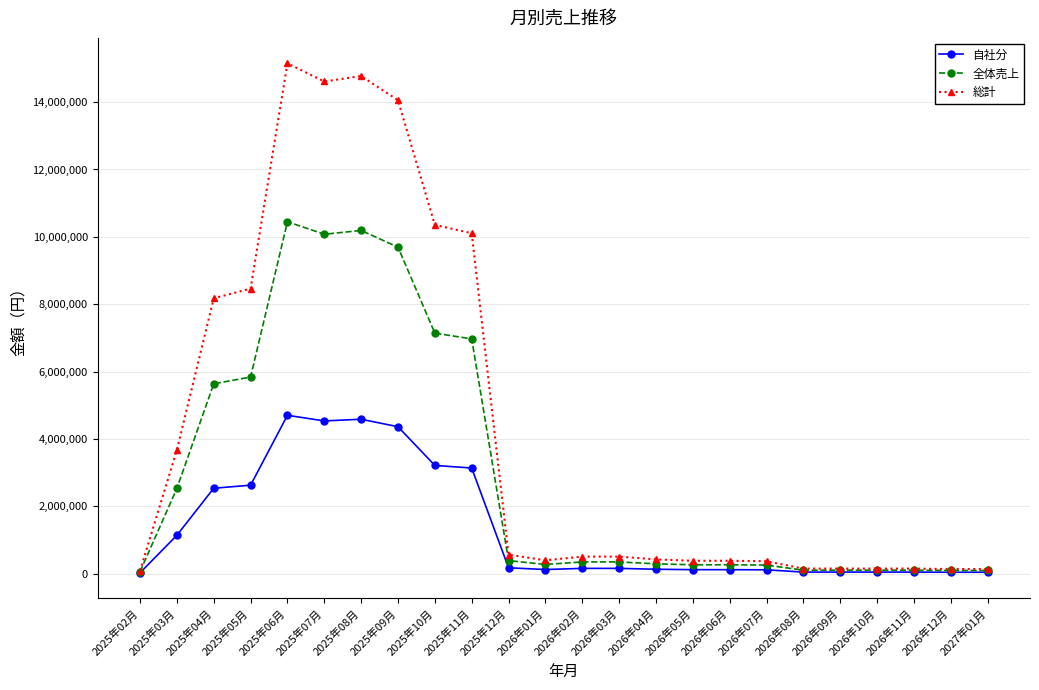

True or false: 総計 has more than 1 points higher than both neighbors.

True